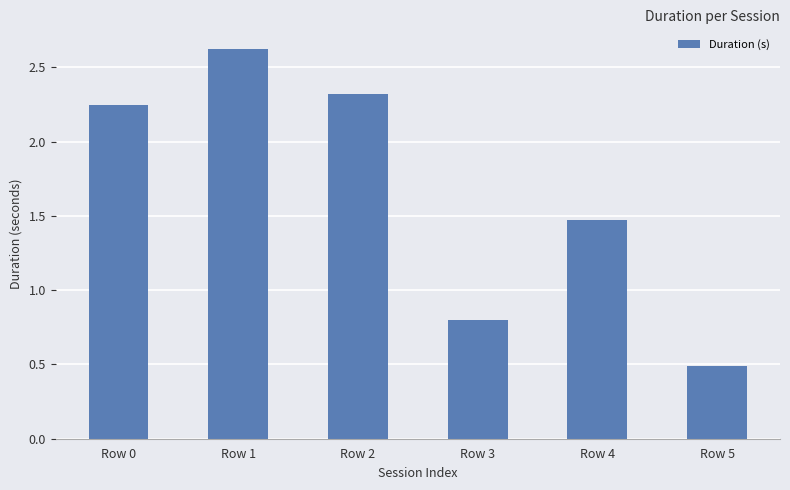

What is the sum of all values?

9.9